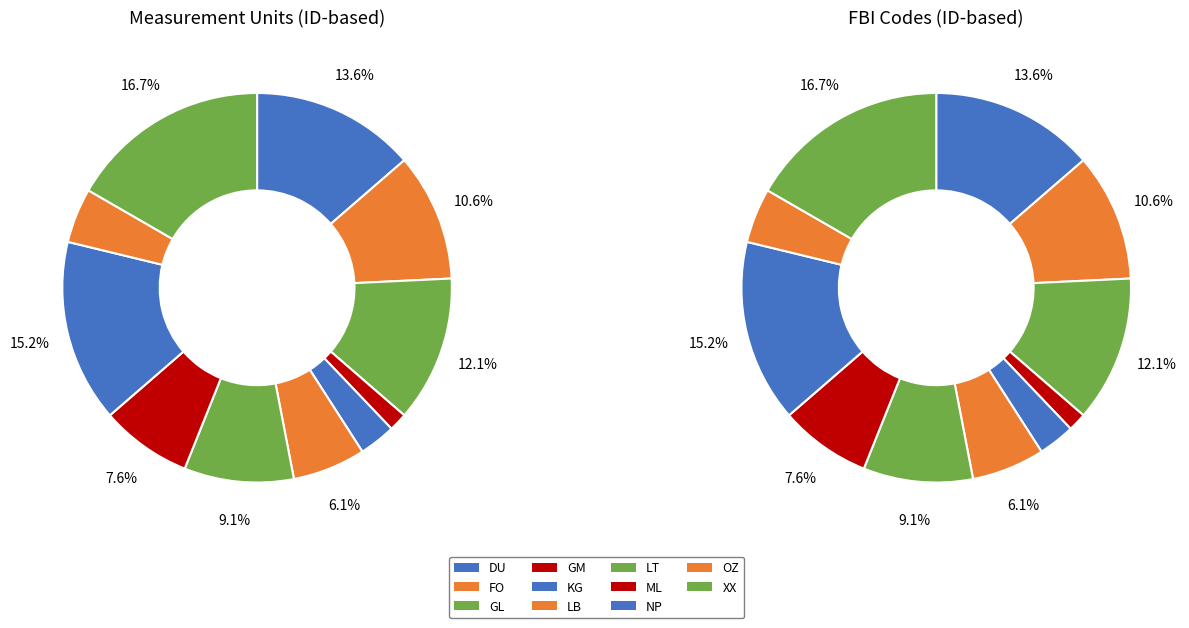

What percentage do LB and LT together represent?

15.2%